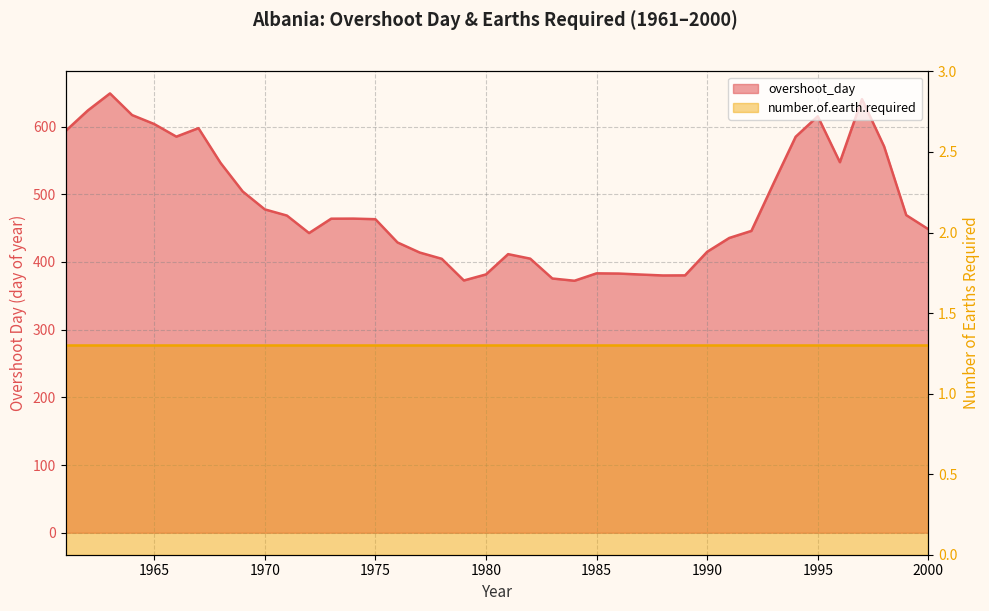

What is the change in value from 1971 to 1999?

+0.7